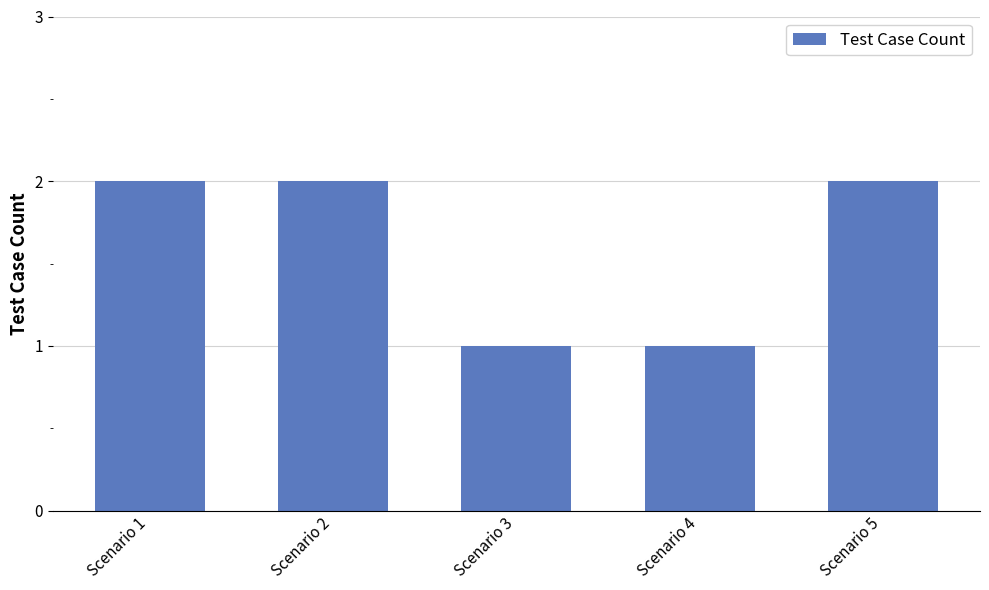

What is the ratio of the value at Scenario 1 to the value at Scenario 3?

2.0